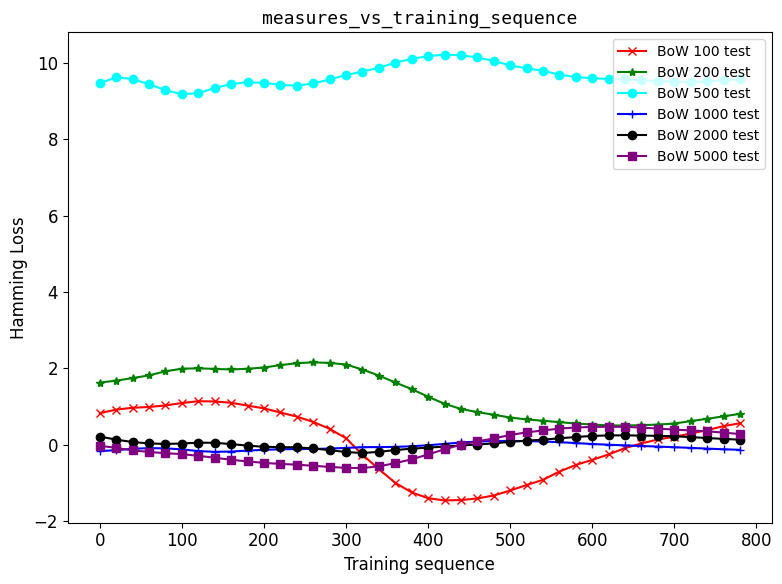

What is the maximum value for BoW 100 test?

1.1